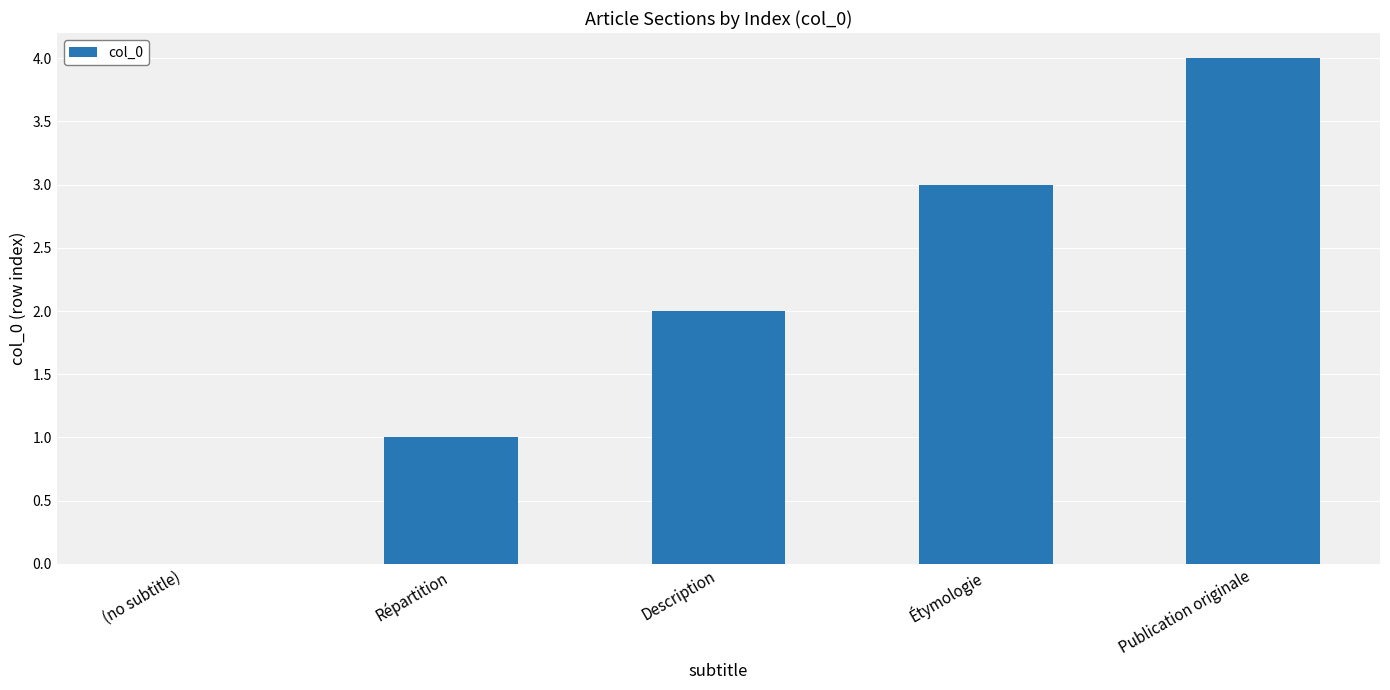

Approximately how many times larger is the value at Répartition compared to Description?

0.5